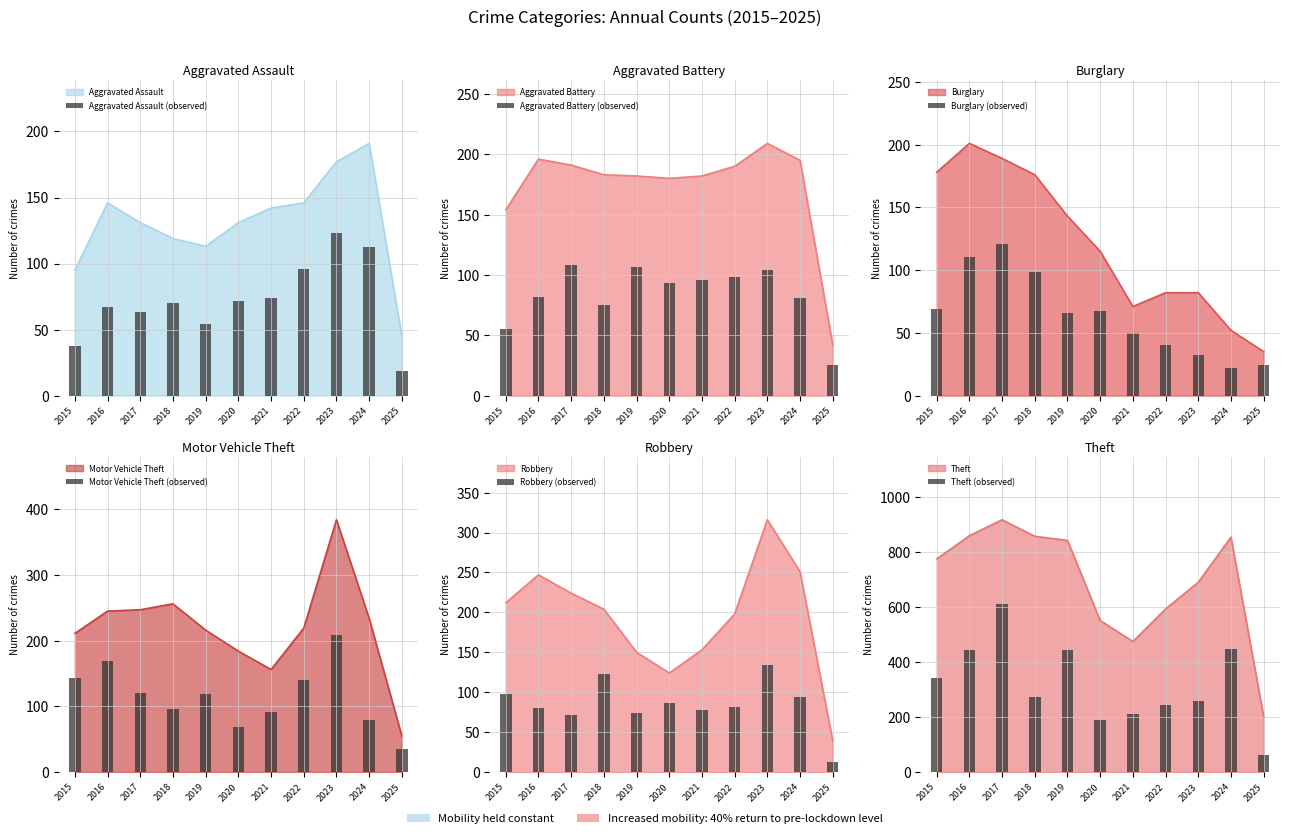

Is it true that Robbery (observed) equals 126.4 at 2022?

False